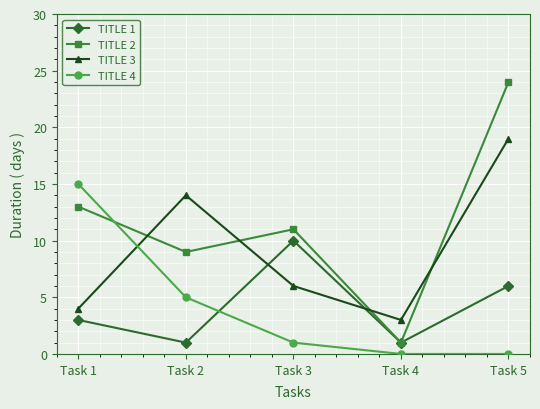

What are all the series names shown in the legend?

TITLE 1, TITLE 2, TITLE 3, TITLE 4